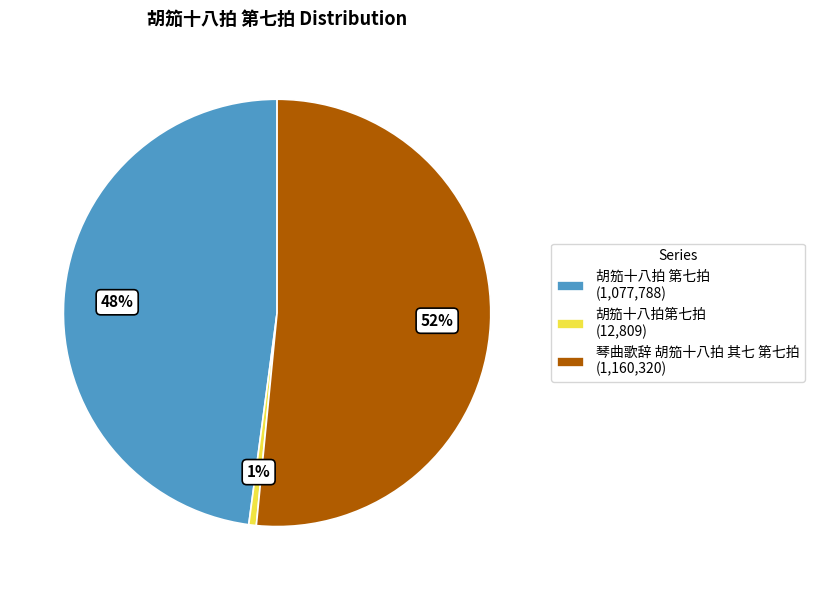

To the nearest percent, what portion does 胡笳十八拍 第七拍 represent?

48%